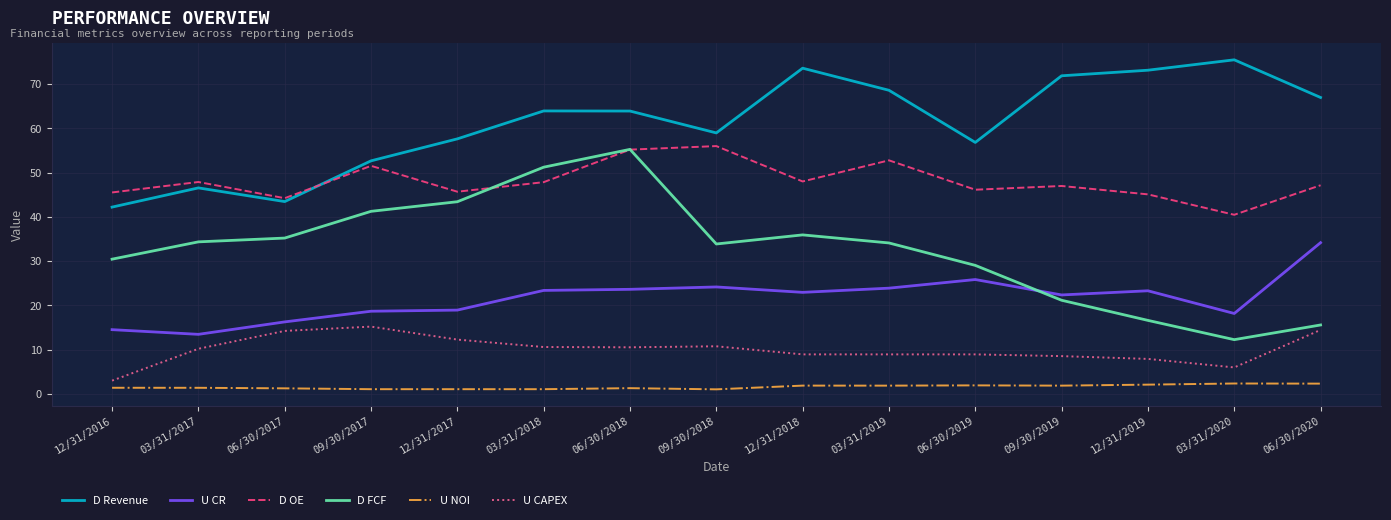

What is the difference between the second highest and second lowest values in the U CAPEX series?

8.5